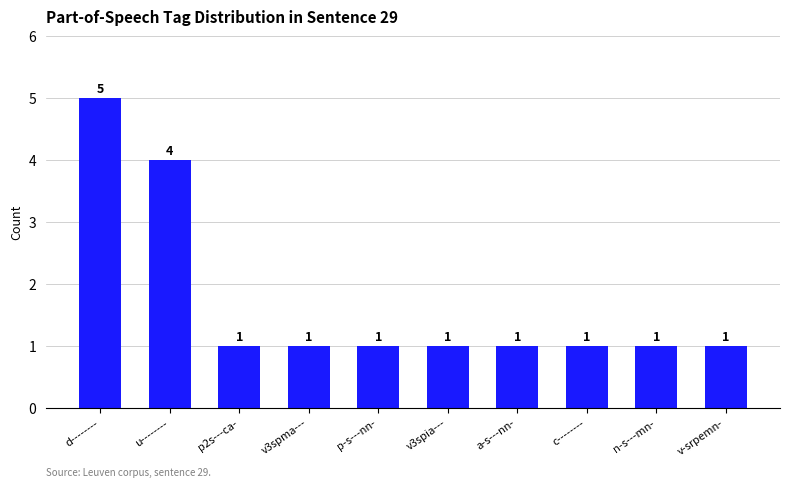

What position from the right is p2s---ca-?

8